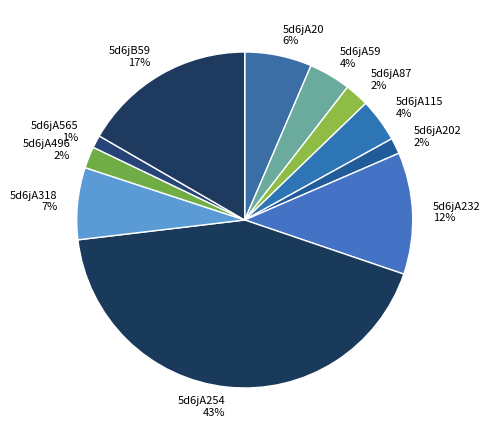

Which slice is the largest?

5d6jA254